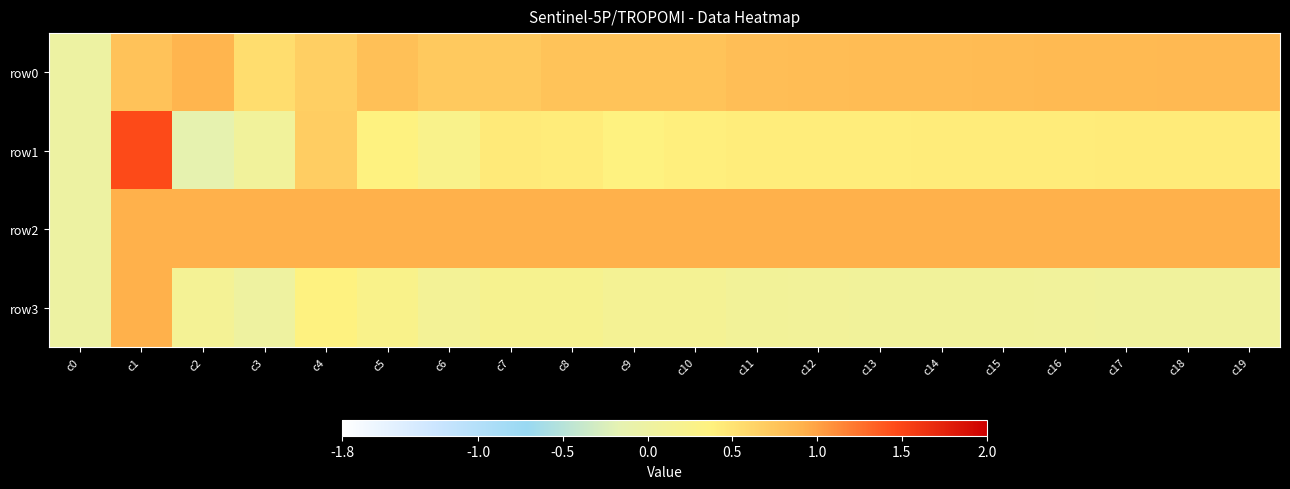

List the series in order of their overall mean, highest first.

row2, row0, row1, row3